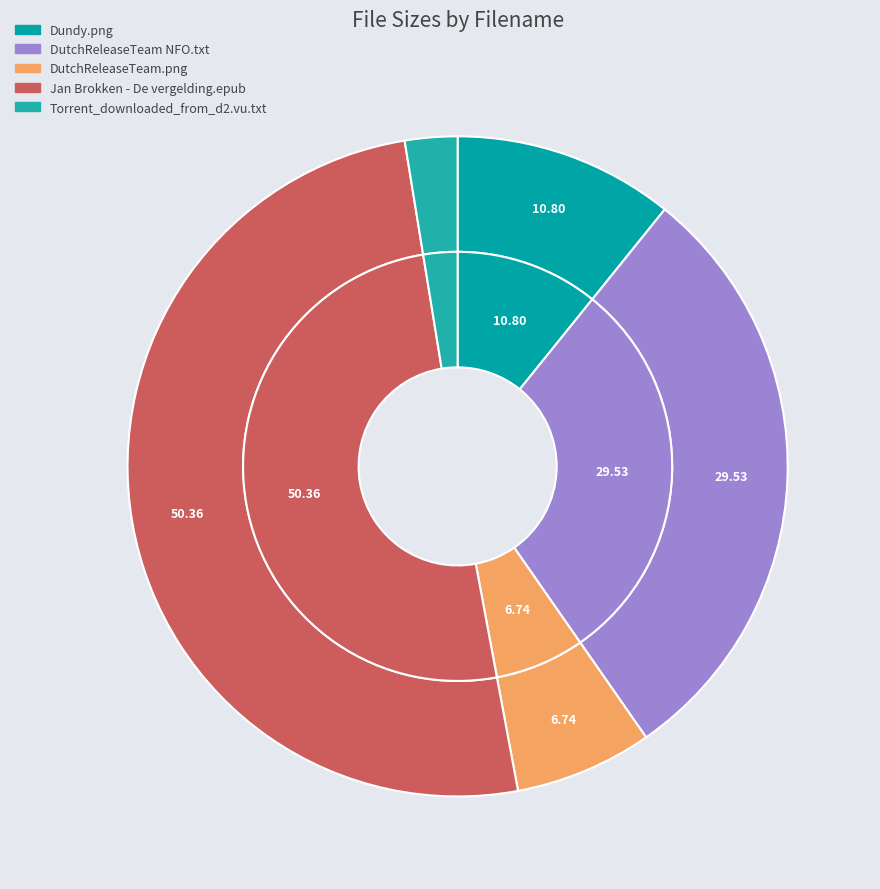

Does any single category account for the majority?

Yes